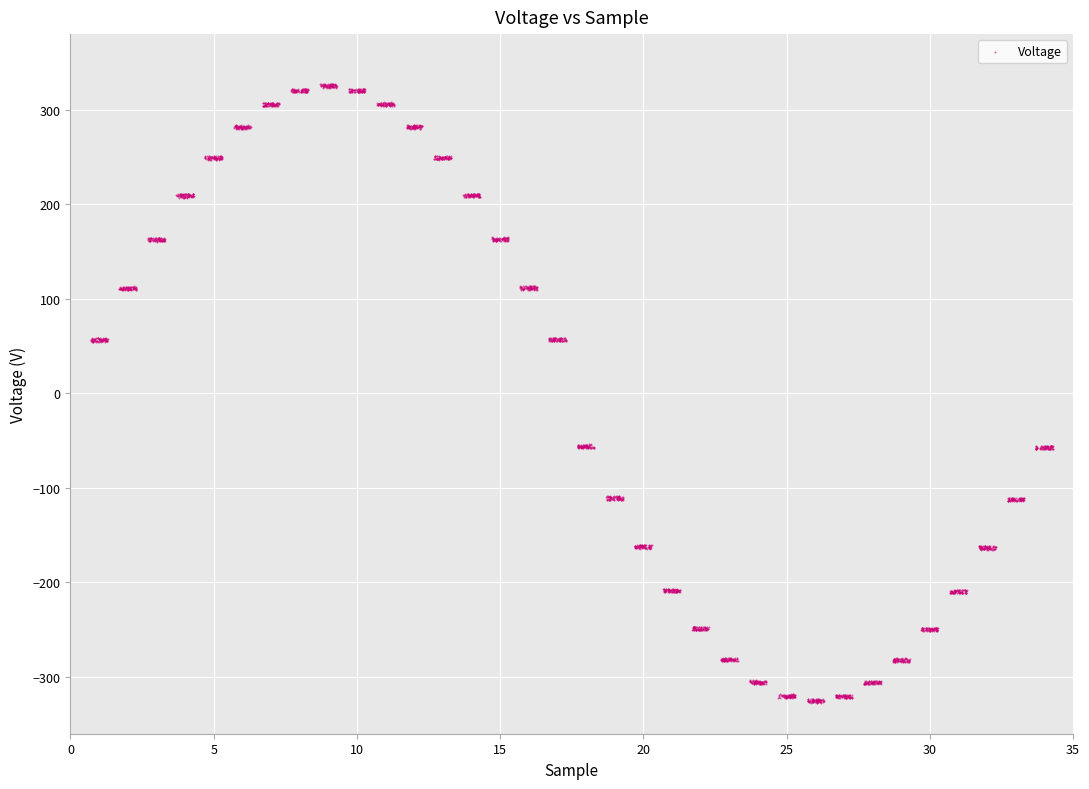

What is the range of Y values (max minus min)?

654.5